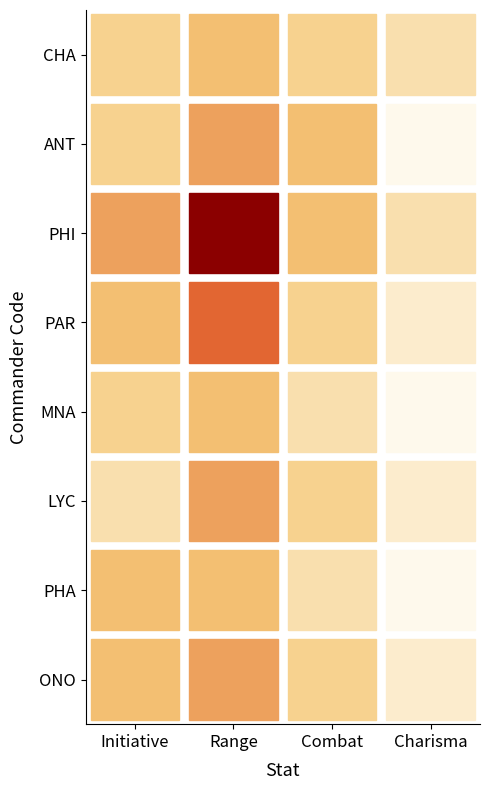

Which series has the largest range (max minus min)?

PHI